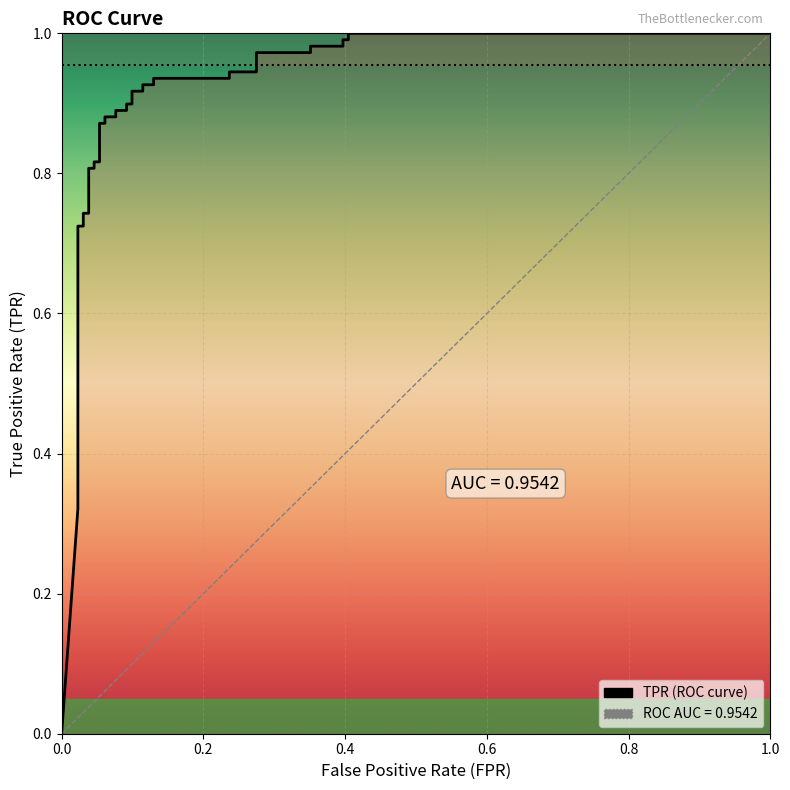

Reading left to right, list all the values displayed in this chart.

0.0	0.3	0.4	0.4	0.4	0.4	0.4	0.7	0.7	0.7	0.7	0.8	0.8	0.8	0.8	0.9	0.9	0.9	0.9	0.9	0.9	0.9	0.9	0.9	0.9	0.9	0.9	0.9	0.9	0.9	0.9	1.0	1.0	1.0	1.0	1.0	1.0	1.0	1.0